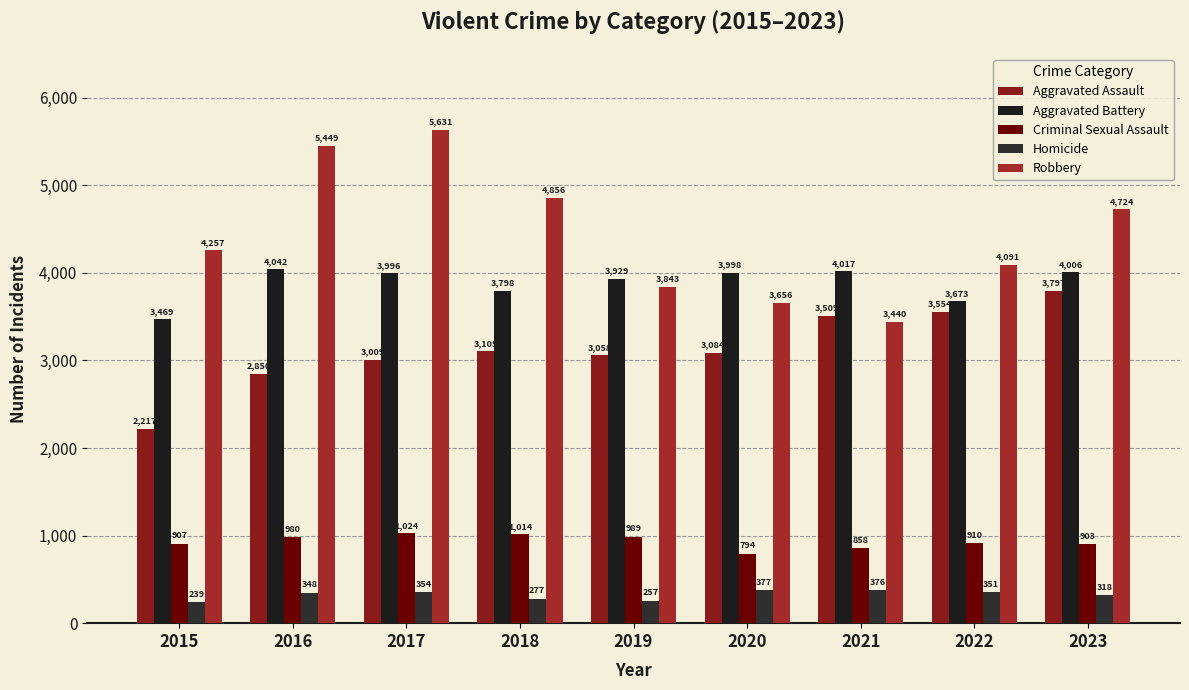

What is the maximum value for Robbery?

5631